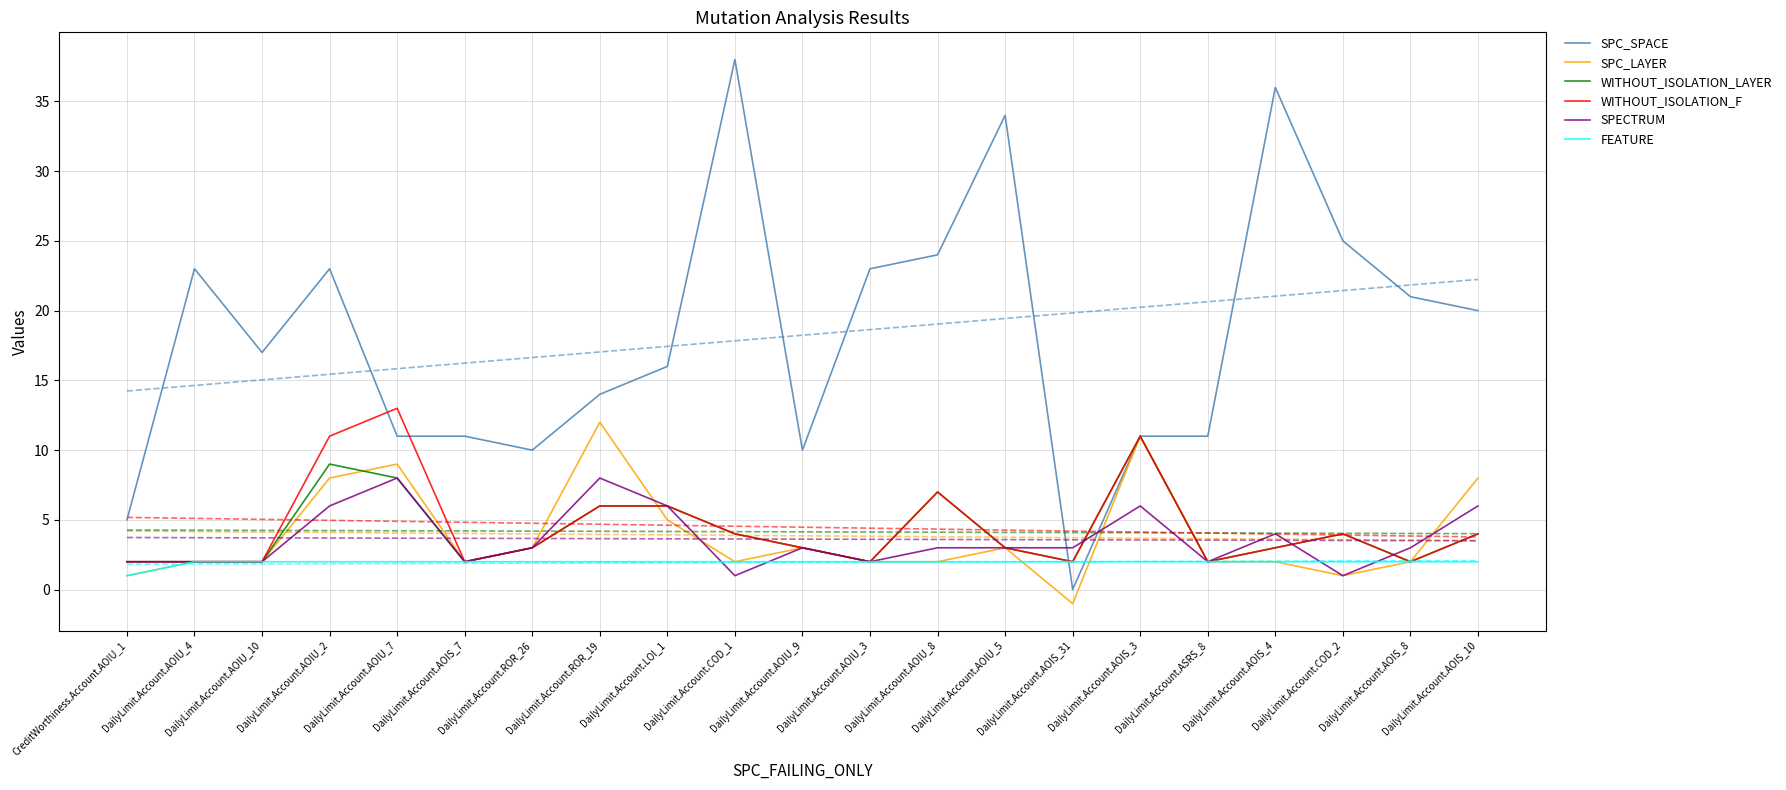

Is the value of FEATURE at DailyLimit.Account.ASRS_8 greater than the value of SPC_SPACE at DailyLimit.Account.AOIU_9?

No